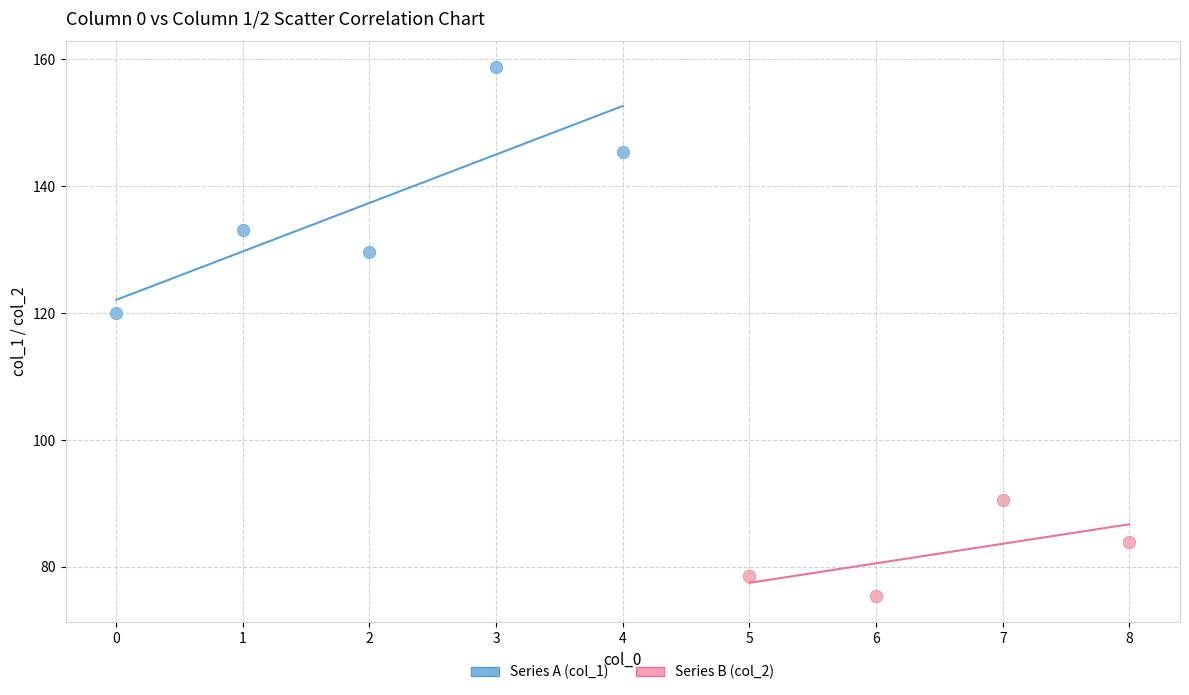

Which series contains the highest Y value?

Series A (col_1)